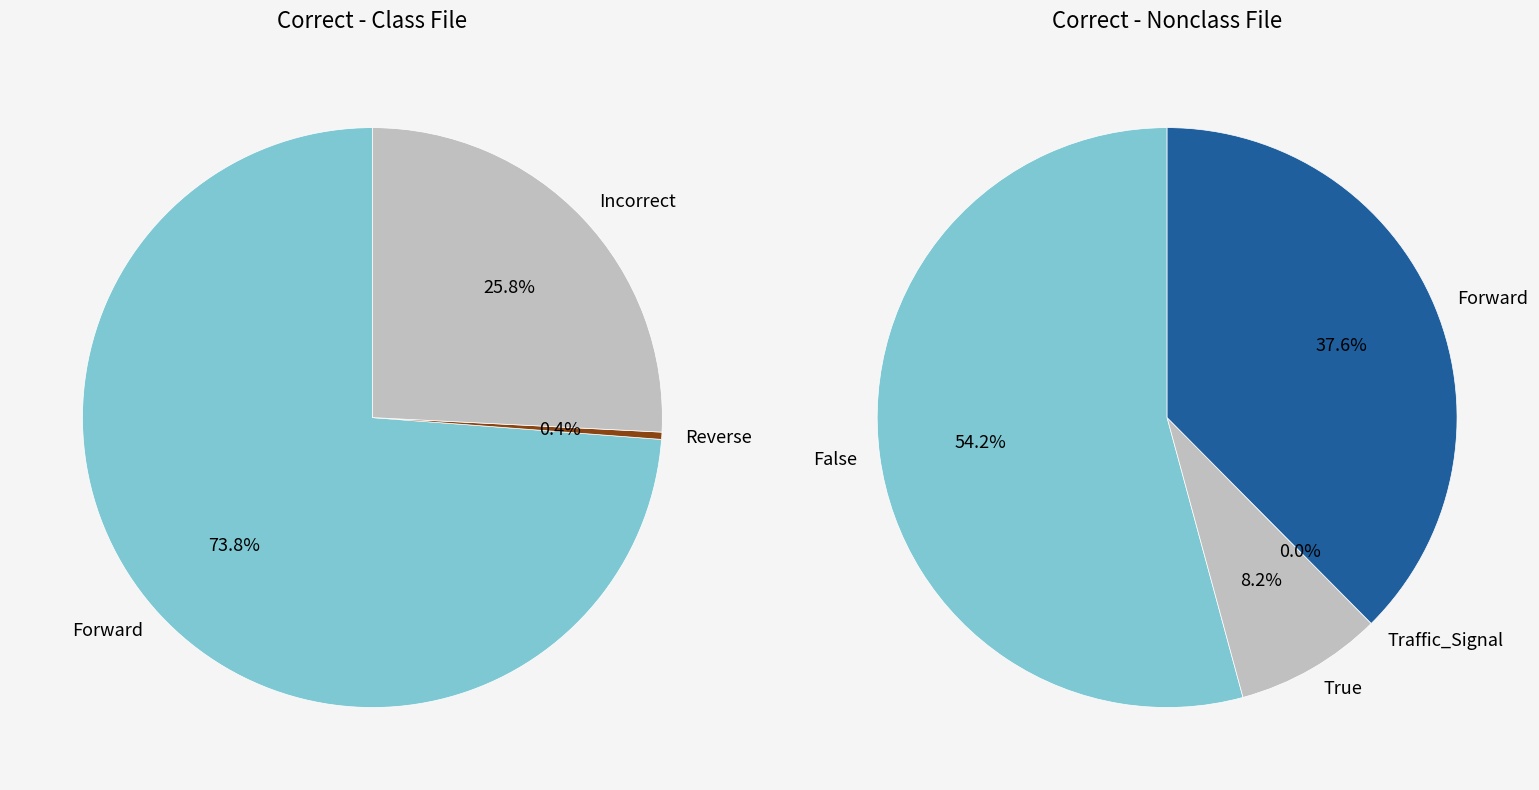

How much of the chart is everything except Forward?

26.2%